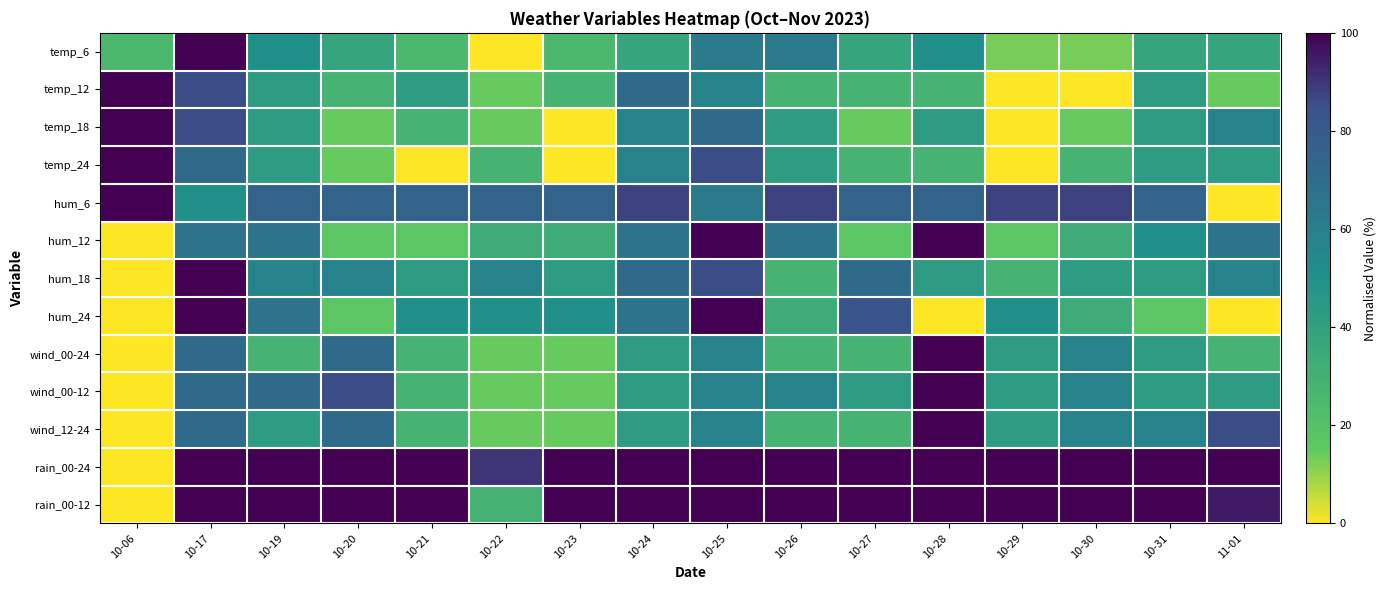

What is the spread (max minus min) of values at 10-28?

100.0